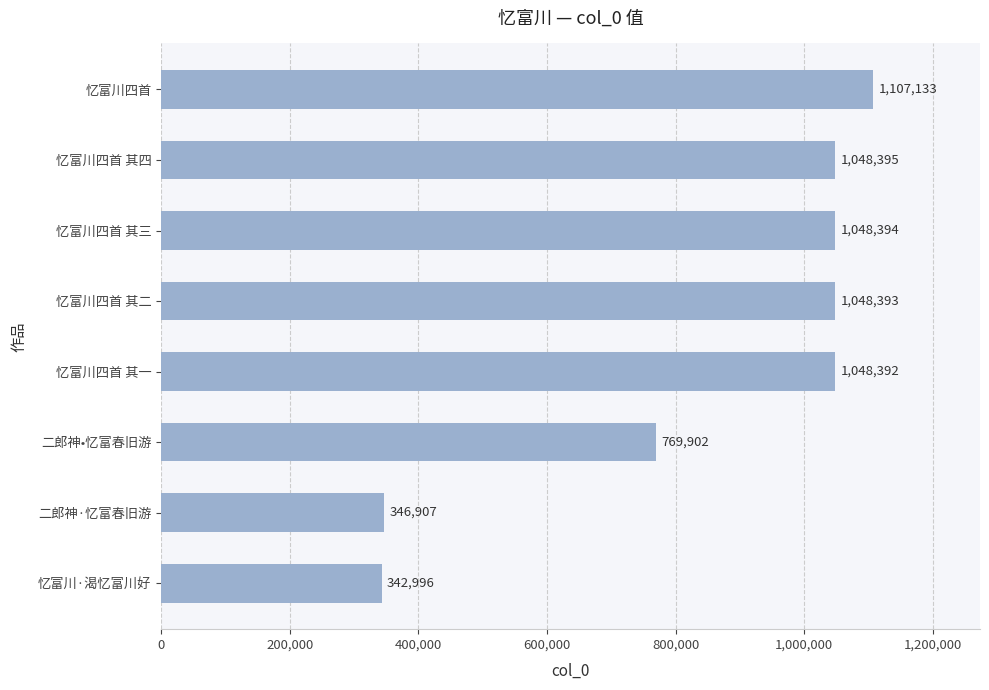

Reading bottom to top, transcribe all the data shown in this chart.

忆富川·渴忆富川好=342996	二郎神·忆富春旧游=346907	二郎神•忆富春旧游=769902	忆富川四首 其一=1048392	忆富川四首 其二=1048393	忆富川四首 其三=1048394	忆富川四首 其四=1048395	忆富川四首=1107133